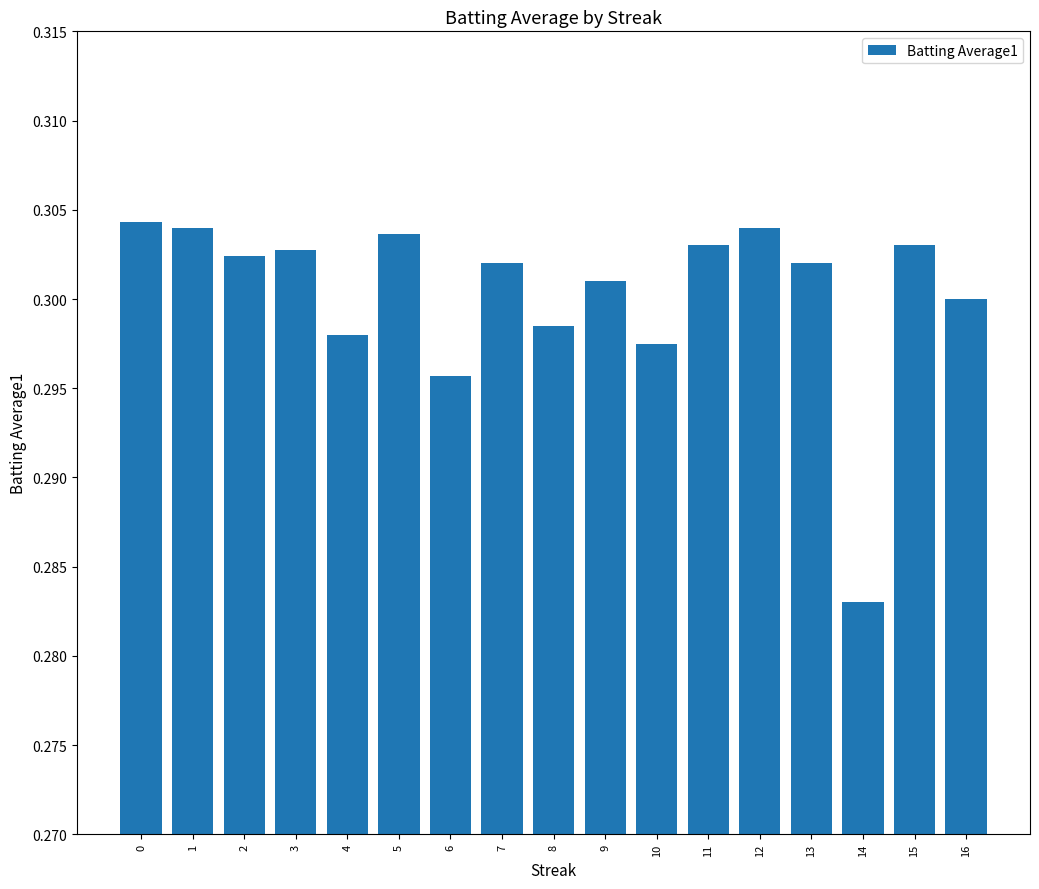

Which label corresponds to the smallest value in the chart?

14